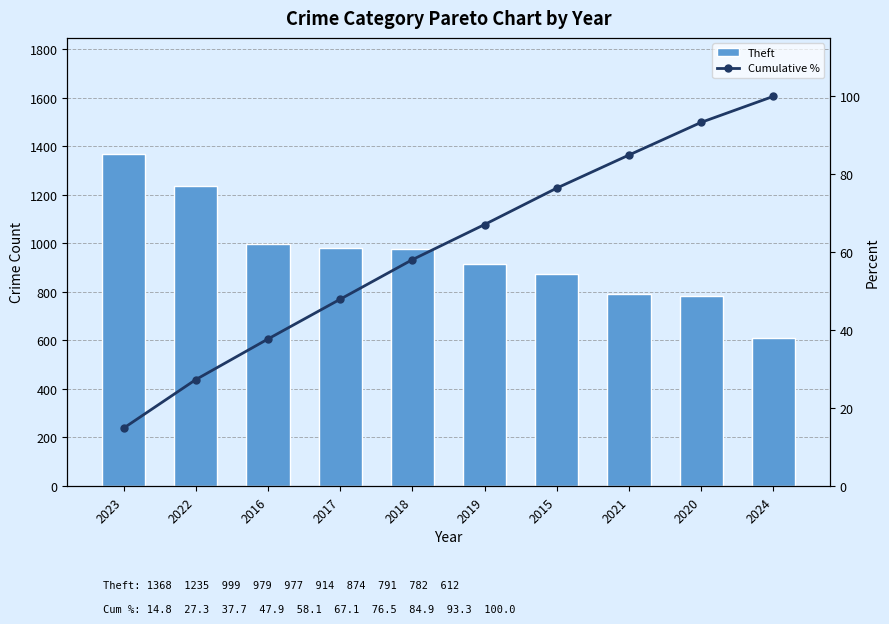

What is the average value of the Theft series?

953.1